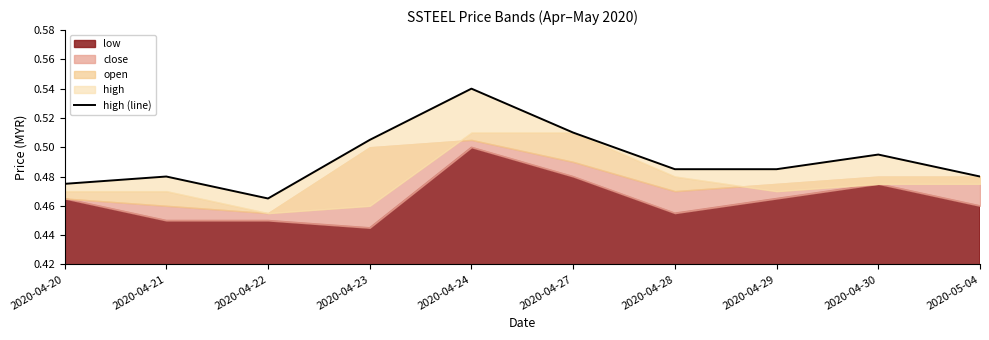

What position from the left is 2020-04-28?

7